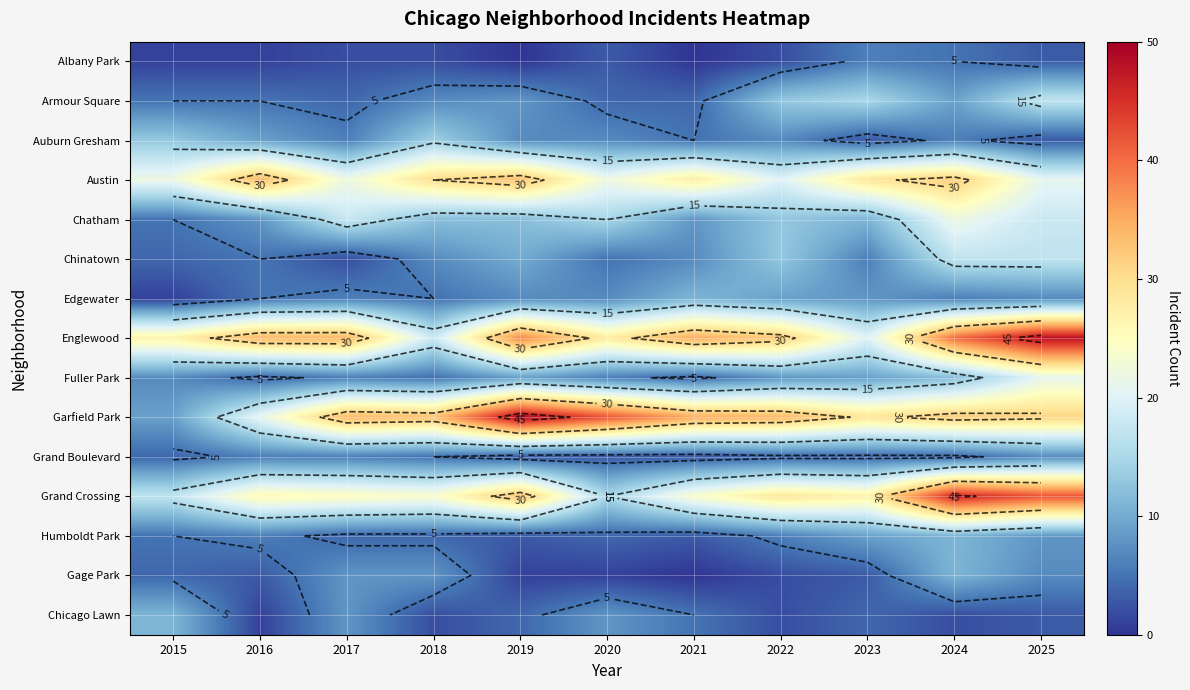

Is the value of Chinatown at 2017 greater than the value of Grand Crossing at 2015?

No